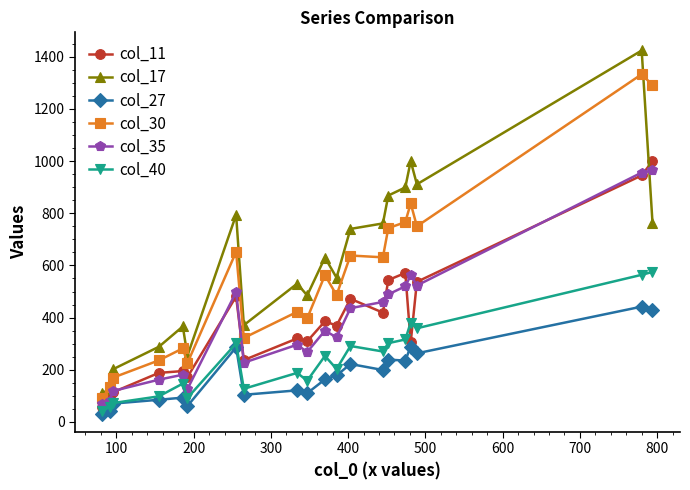

Which series has the largest range (max minus min)?

col_17